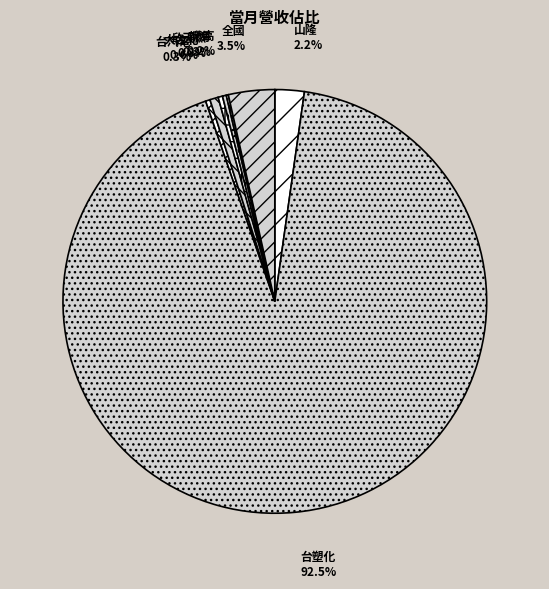

To the nearest percent, what is the difference between the 山隆 and 大台北 slice percentages?

2%